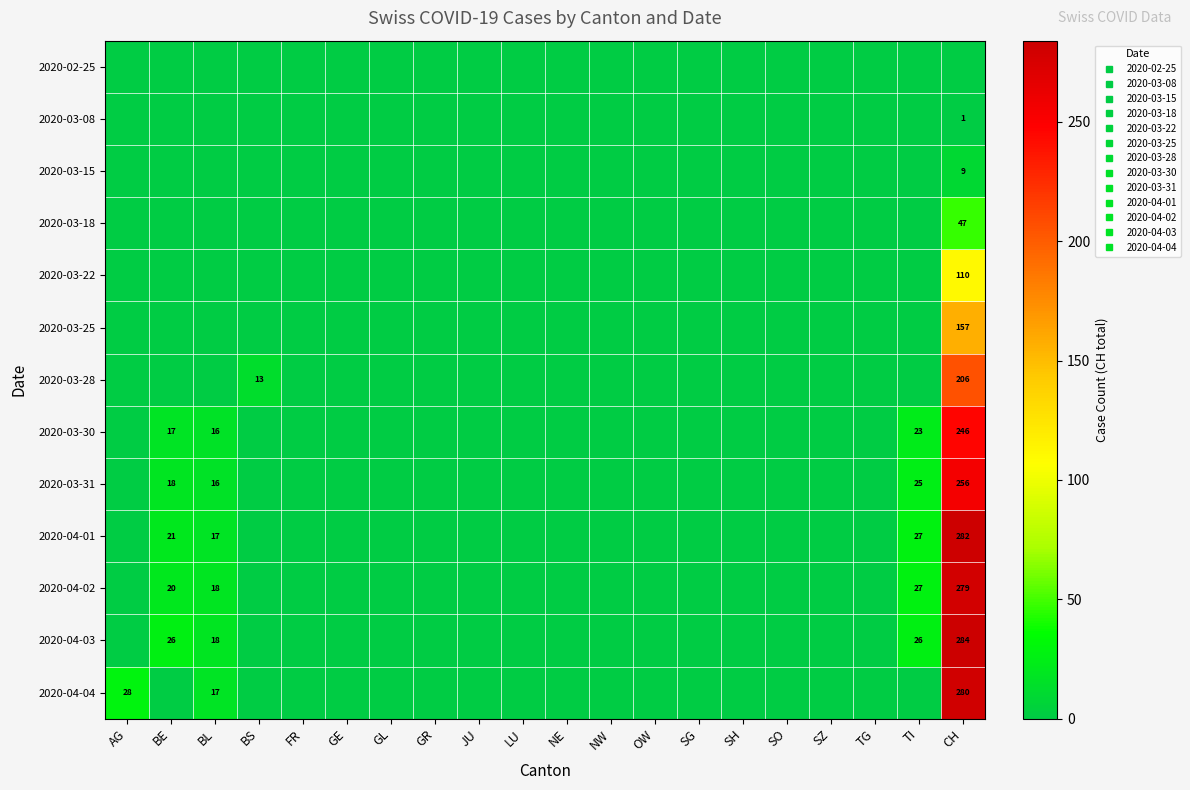

Which has a higher value, TI or GE?

TI